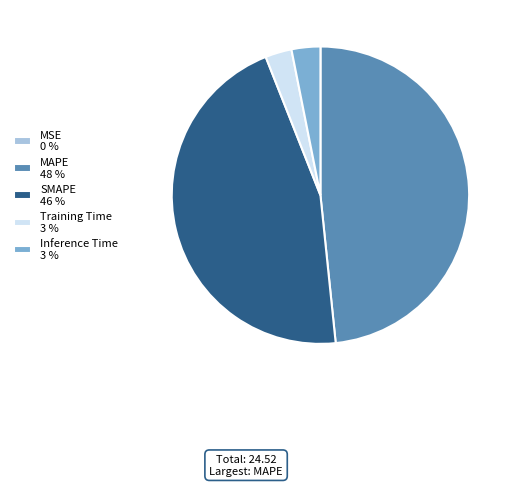

Is there a majority slice in this chart?

No